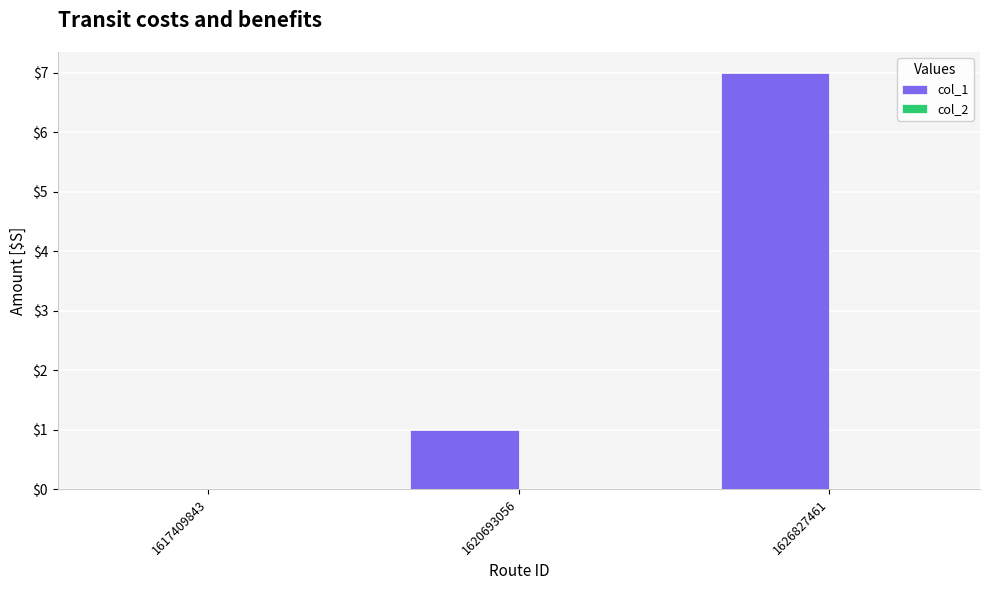

Where is the data nearest to the value 3?

1620693056